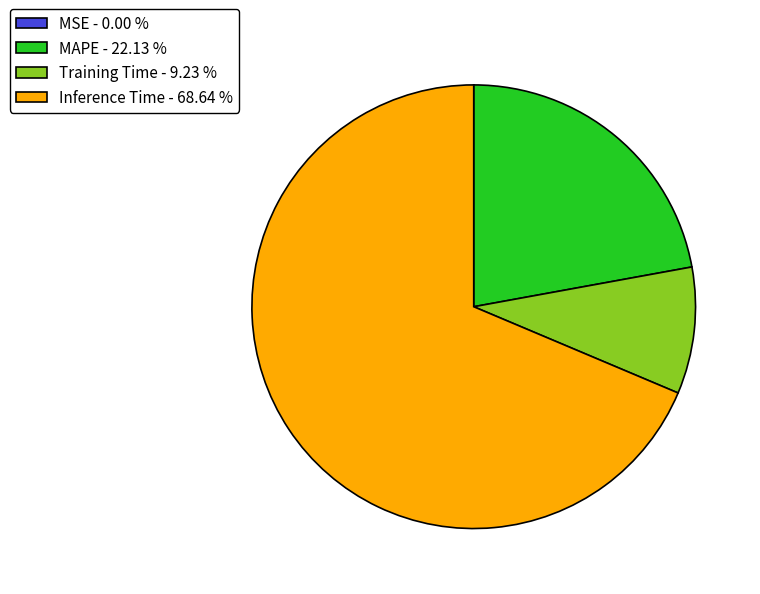

Is the sum of Inference Time - 68.64 % and MAPE - 22.13 % greater than half?

Yes